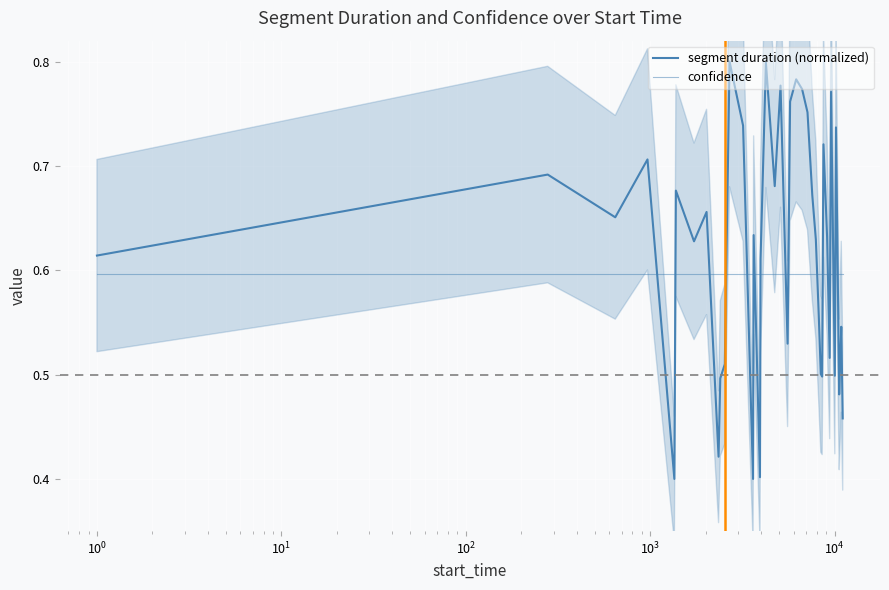

Which series has the largest total across all categories?

segment duration (normalized)